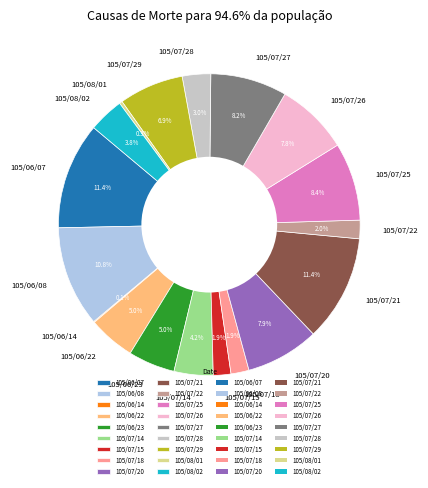

Is there a majority slice in this chart?

No